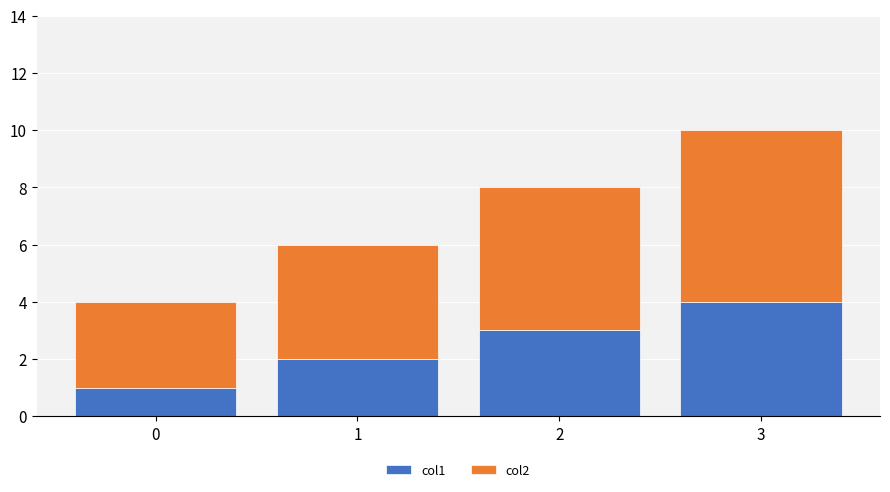

At which category is the sum across all series the highest?

3